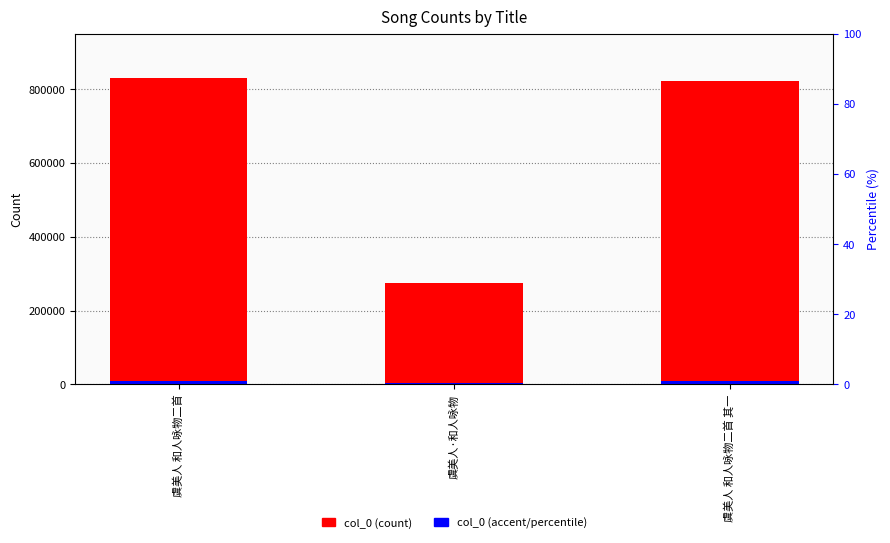

How many groups of bars are there?

3